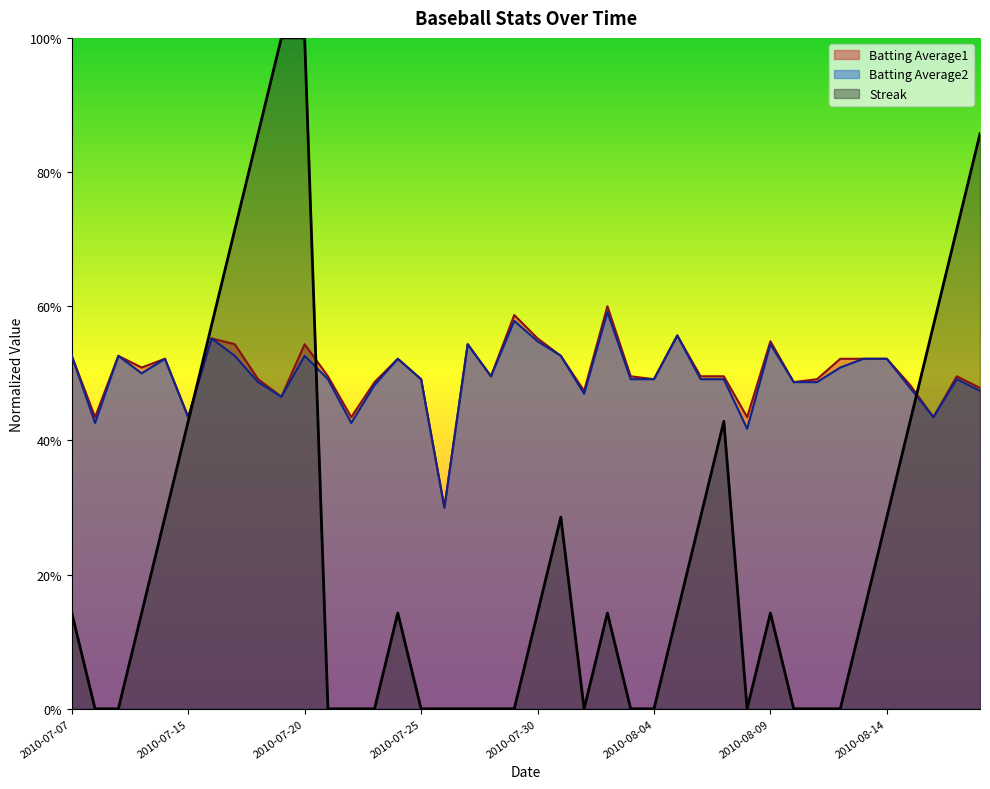

What is the value of the Batting Average1 point at the 30th from the left?

0.4